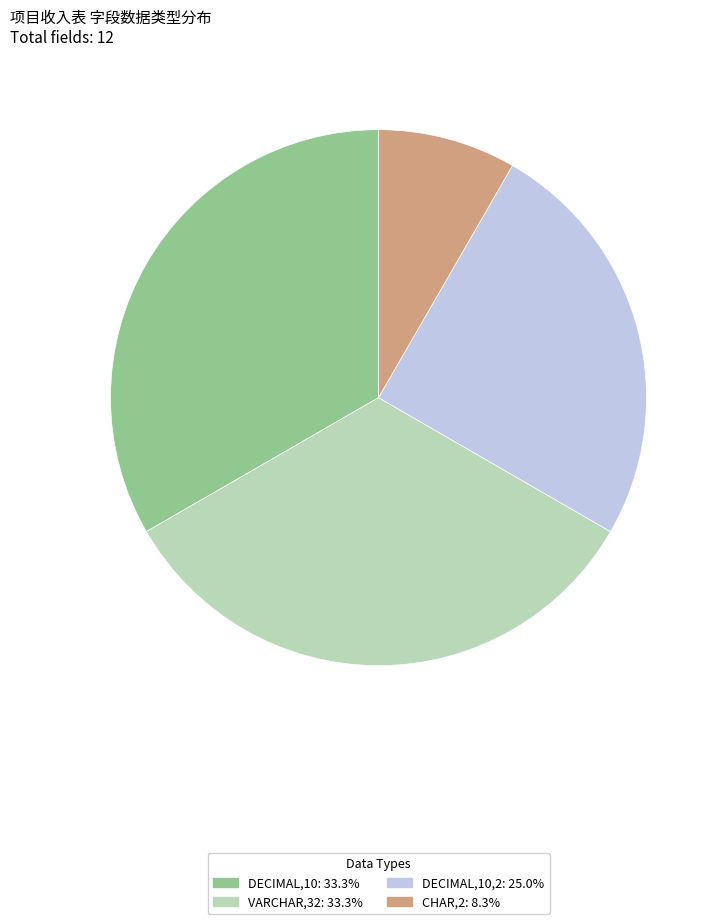

Is there any slice that represents more than half of the pie?

No